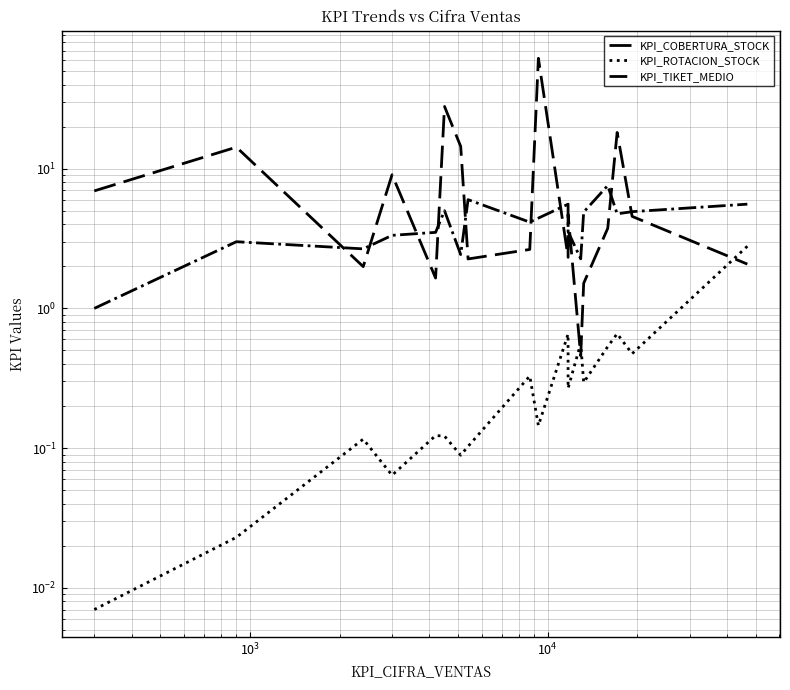

What are all the series names shown in the legend?

KPI_COBERTURA_STOCK, KPI_ROTACION_STOCK, KPI_TIKET_MEDIO